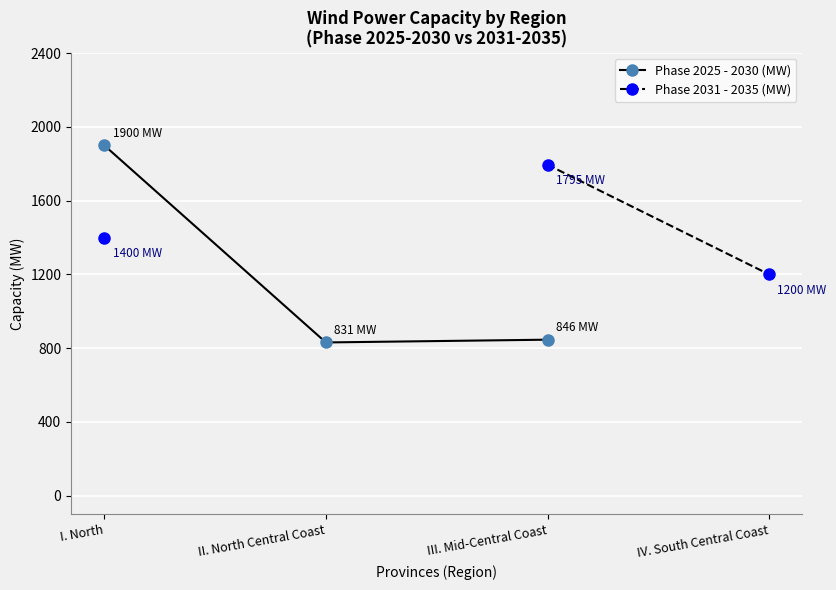

The value of Phase 2031 - 2035 (MW) at IV. South Central Coast is 730.1. True or false?

False